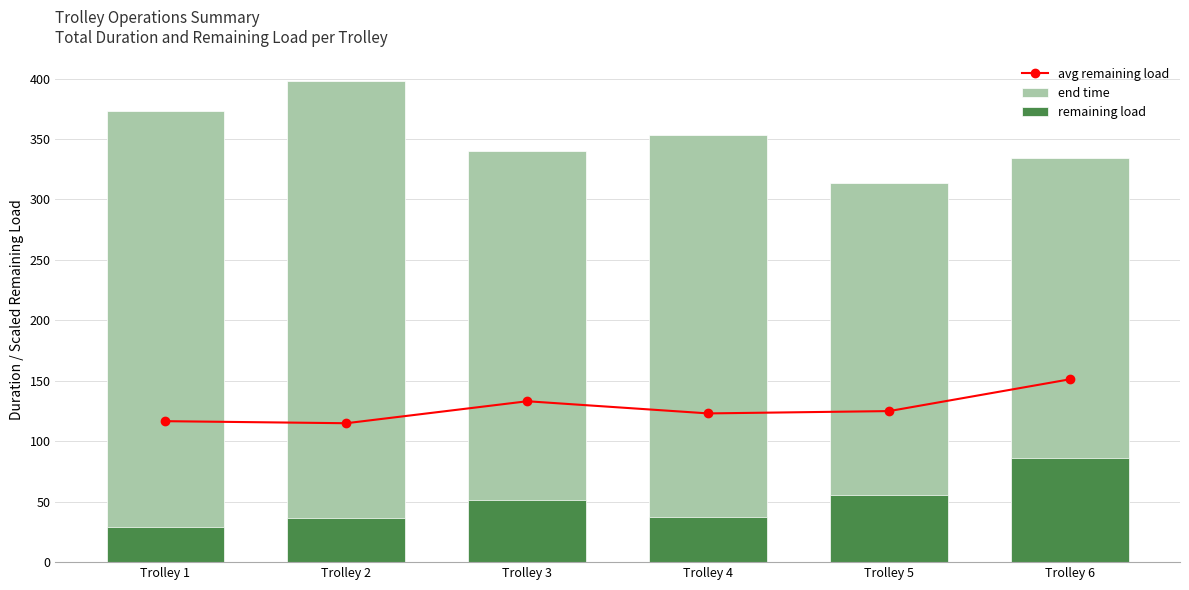

True or false: end time has a value of 340.0 at Trolley 3.

True